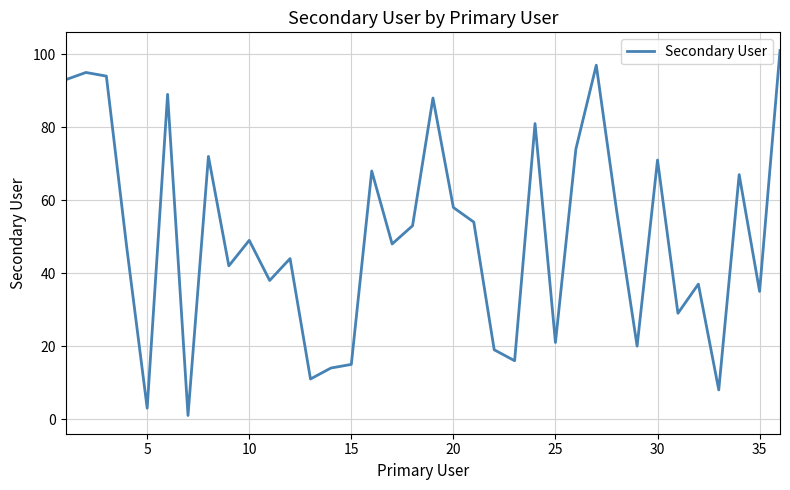

What is the difference between the maximum and minimum values?

100